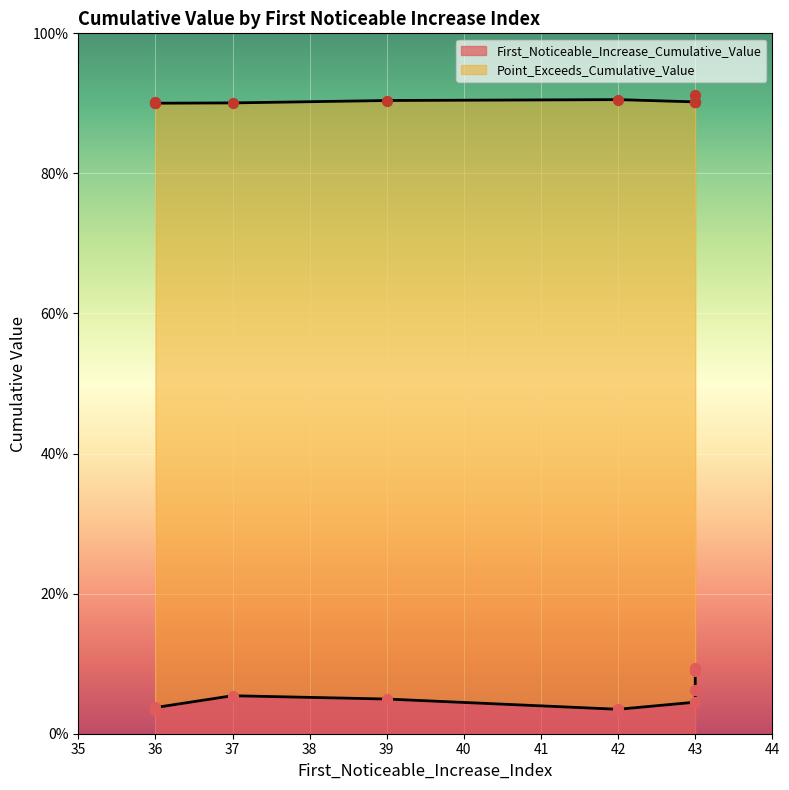

Which series reaches the maximum Y coordinate?

Point_Exceeds_Cumulative_Value